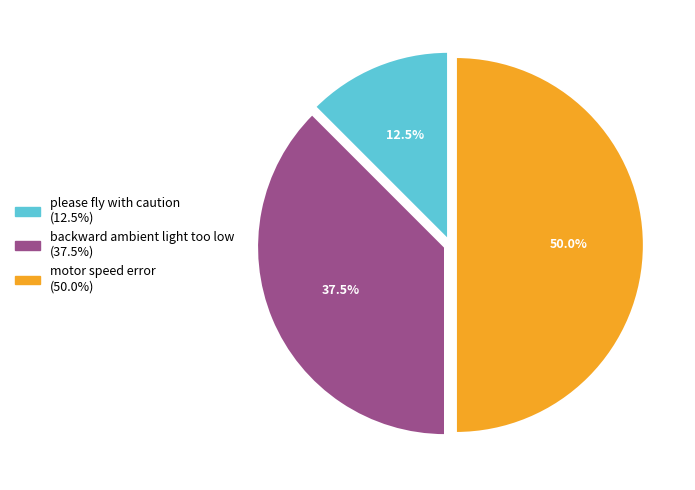

Rank the categories by value from highest to lowest.

motor speed error, backward ambient light too low, please fly with caution